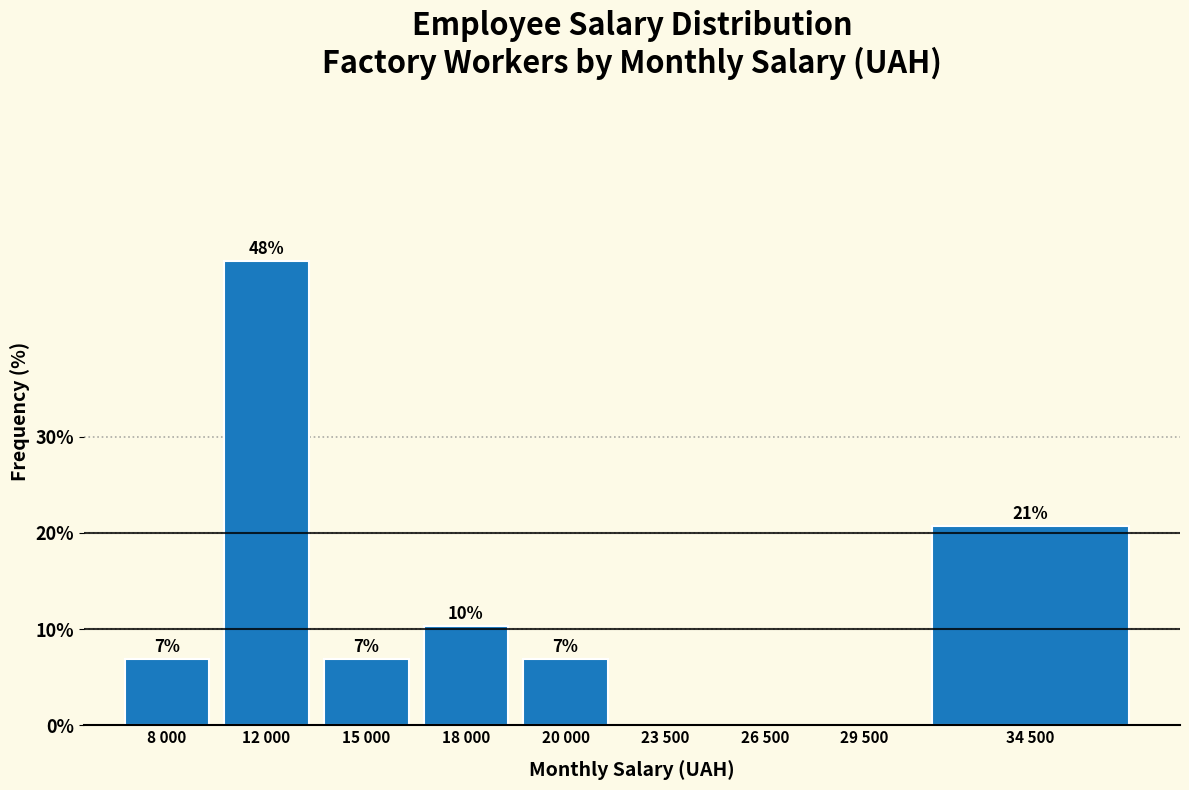

Are the bars horizontal?

No